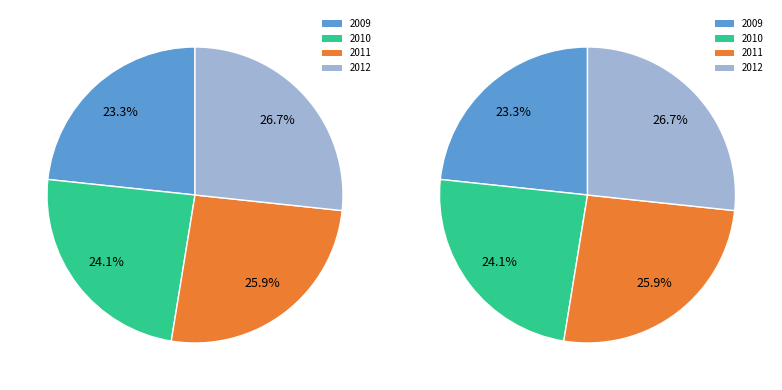

Which category has the smallest portion of the pie?

2009